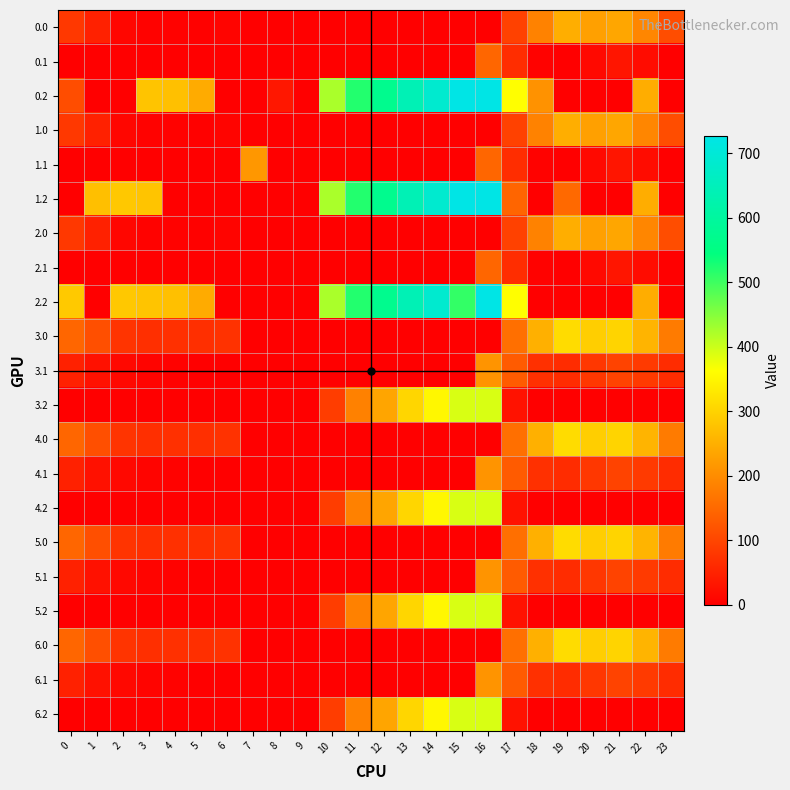

Which series has the largest range (max minus min)?

0.2